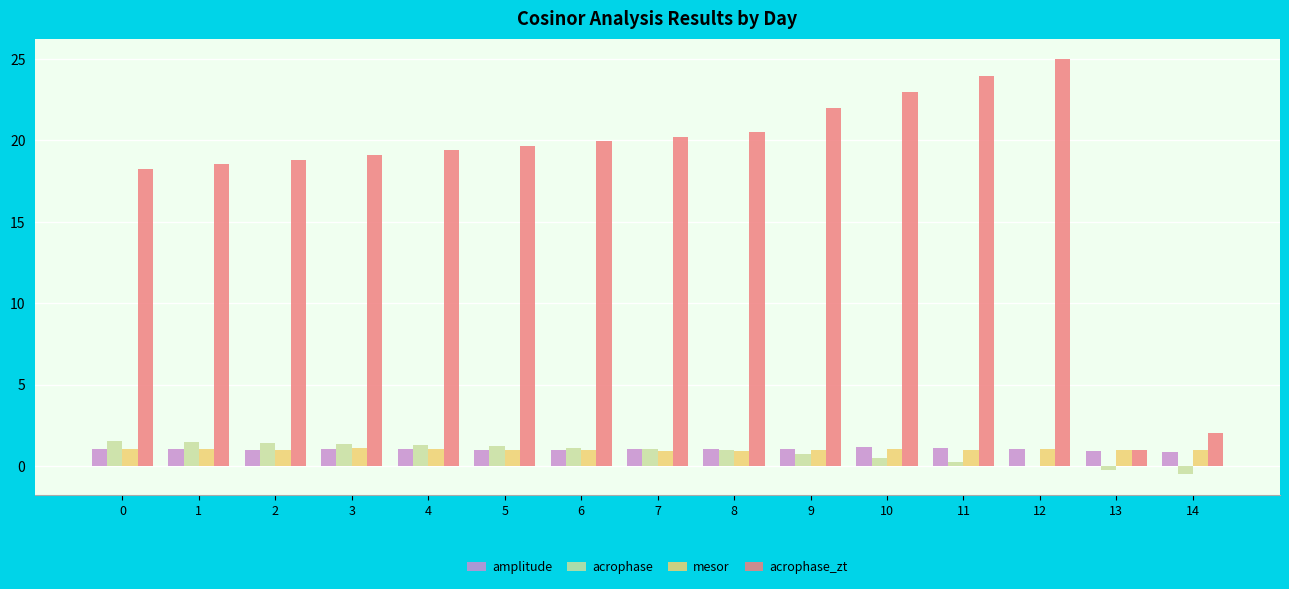

What is the total value across all series at 5?

22.8